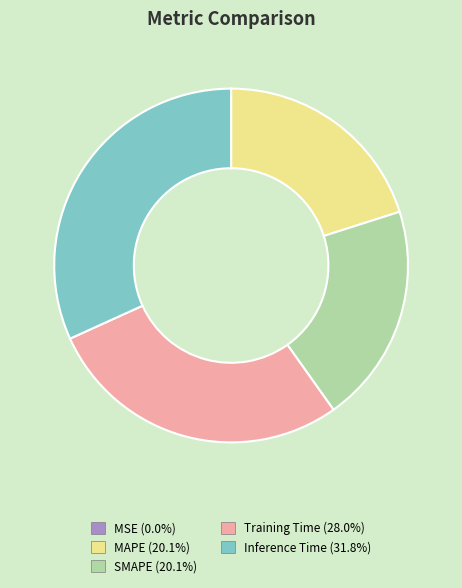

Do Training Time and Inference Time together represent more than half of the pie?

Yes